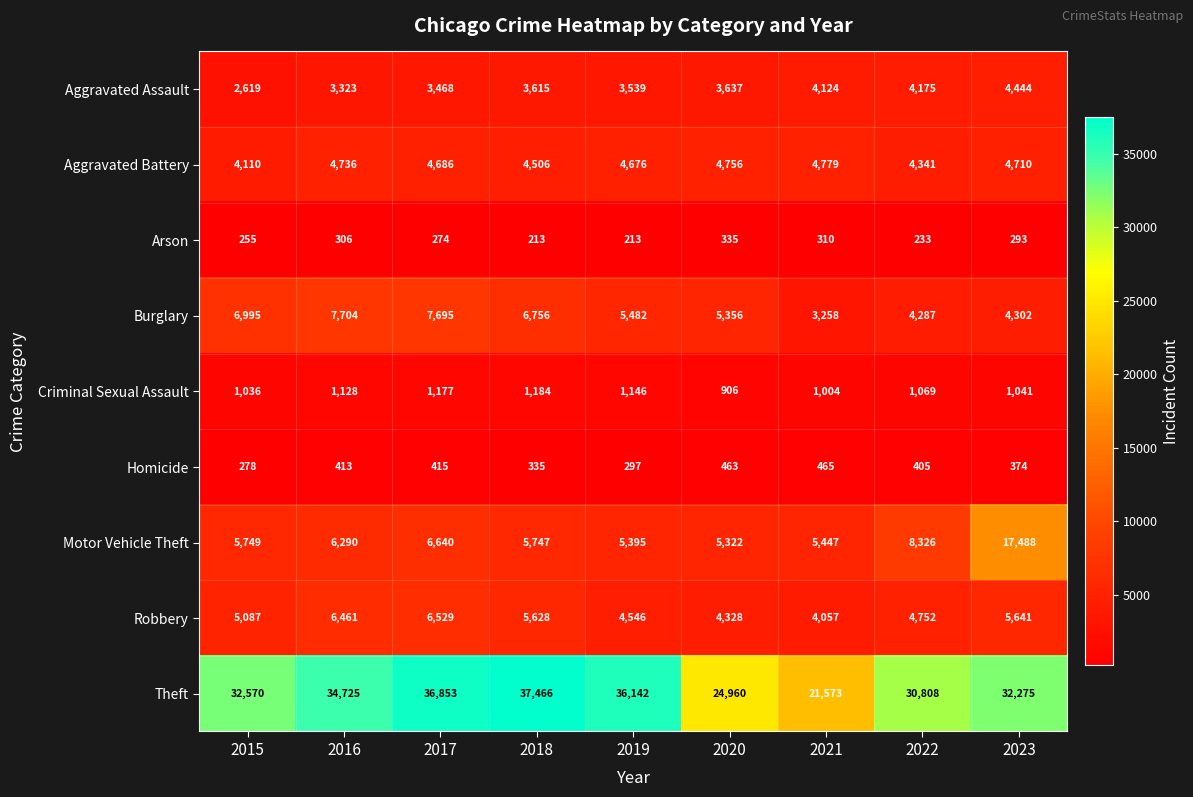

What is the lowest value of the Arson series?

213